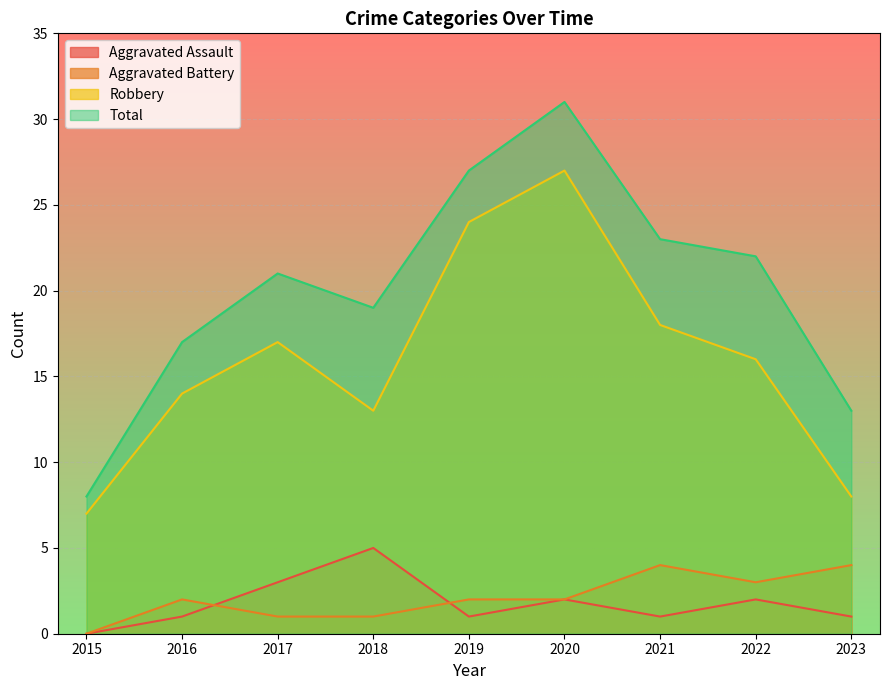

What is the sum of the Aggravated Assault values at 2016 and 2019?

2